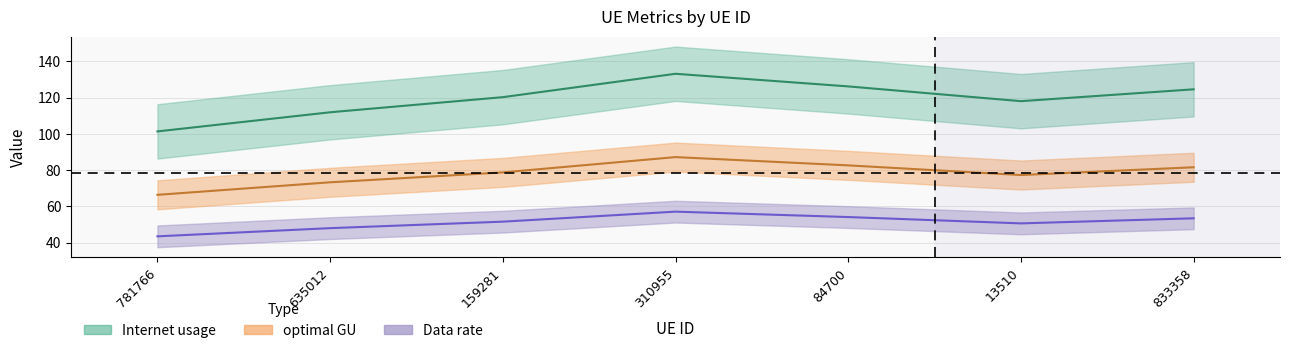

The Data rate series shows 106.1 at 159281. True or false?

False